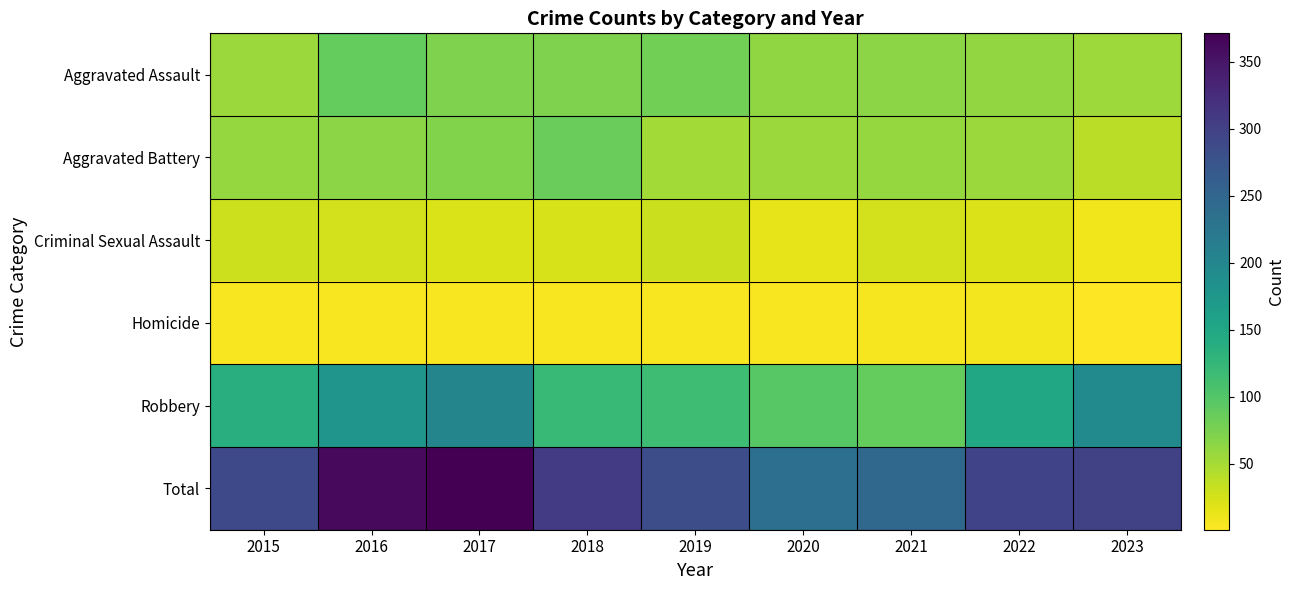

Rank the series by their maximum value, from lowest to highest.

Homicide, Criminal Sexual Assault, Aggravated Battery, Aggravated Assault, Robbery, Total